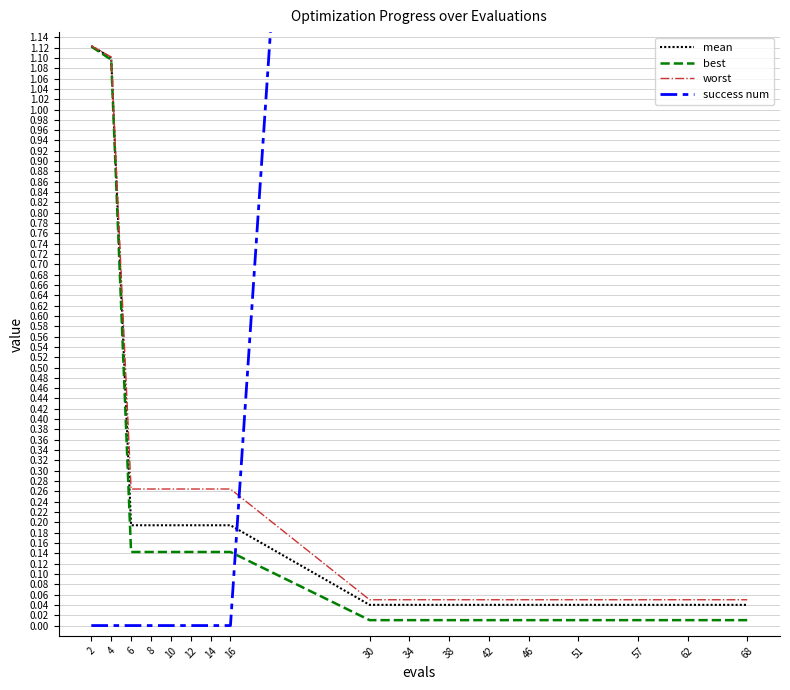

What value does the best series have at 4?

1.1